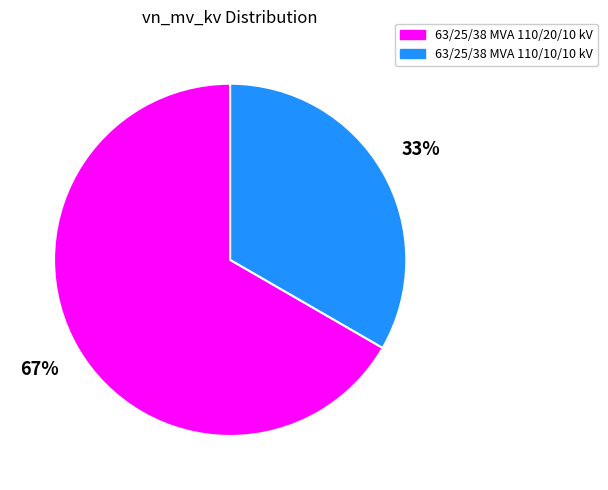

Which category has the biggest portion of the pie?

63/25/38 MVA 110/20/10 kV